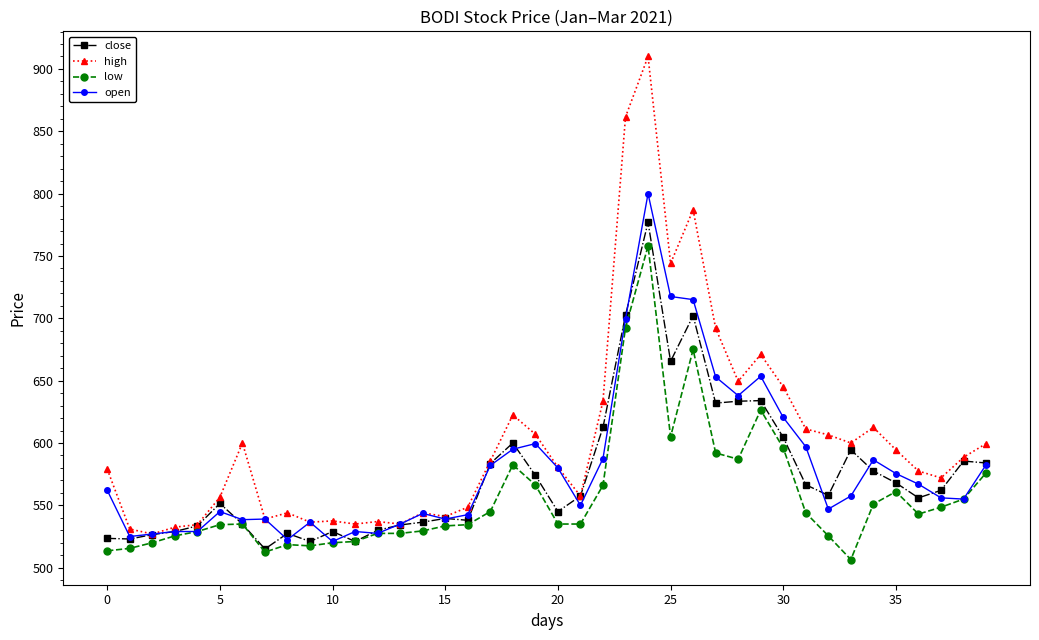

What is the highest value of the open series?

800.0